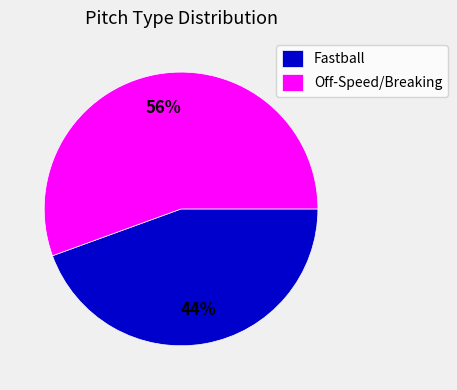

To the nearest percent, what is the combined percentage of Fastball and Off-Speed/Breaking?

100%